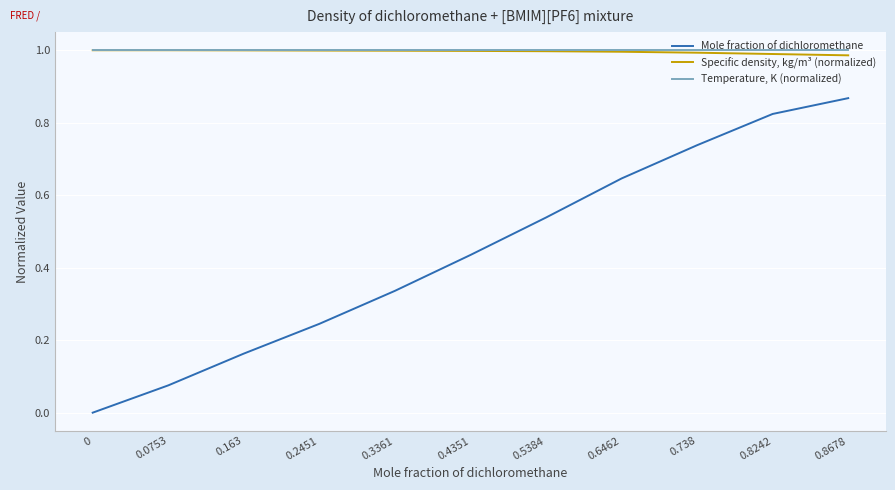

True or false: Specific density, kg/m³ (normalized) and Mole fraction of dichloromethane intersect in this chart.

False